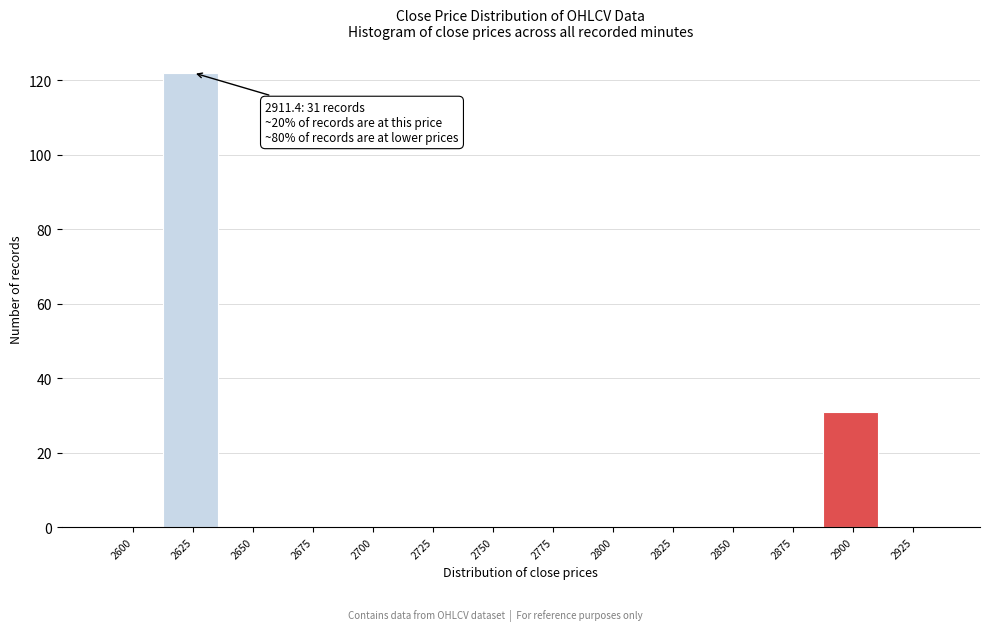

Reading right to left, extract all data points from this chart.

2925=0	2900=31	2875=0	2850=0	2825=0	2800=0	2775=0	2750=0	2725=0	2700=0	2675=0	2650=0	2625=122	2600=0